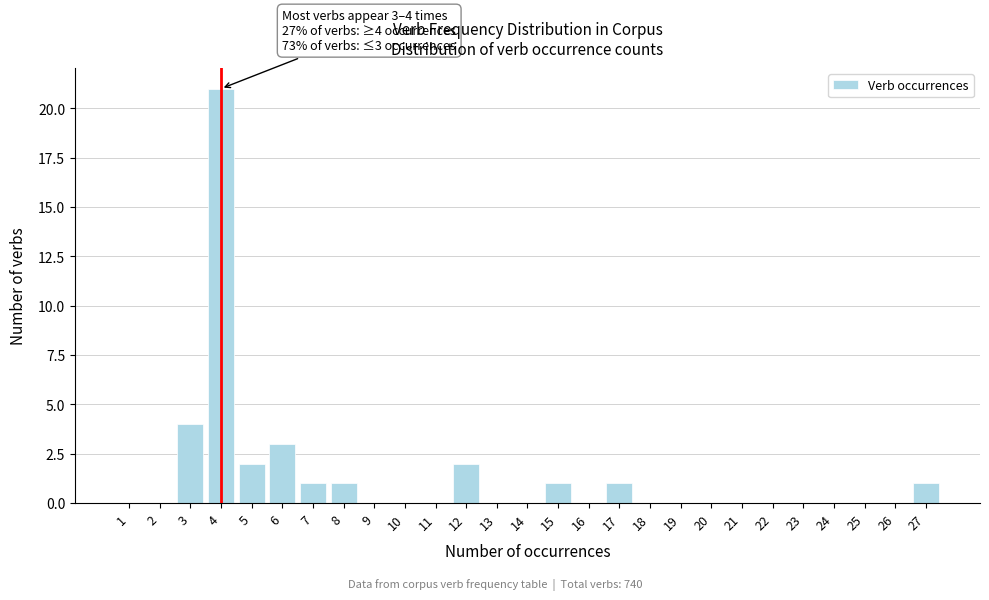

Reading right to left, extract all data points from this chart.

27=1	26=0	25=0	24=0	23=0	22=0	21=0	20=0	19=0	18=0	17=1	16=0	15=1	14=0	13=0	12=2	11=0	10=0	9=0	8=1	7=1	6=3	5=2	4=21	3=4	2=0	1=0